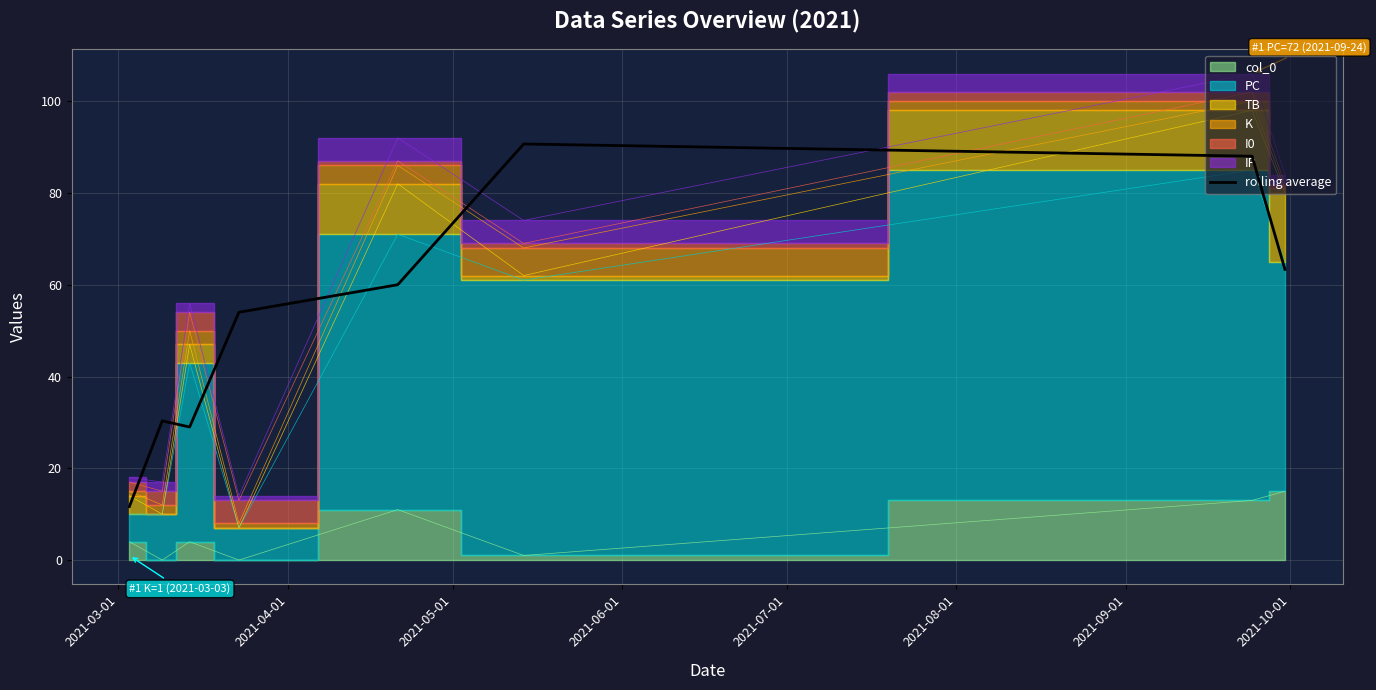

What is the minimum value for rolling average?

11.7